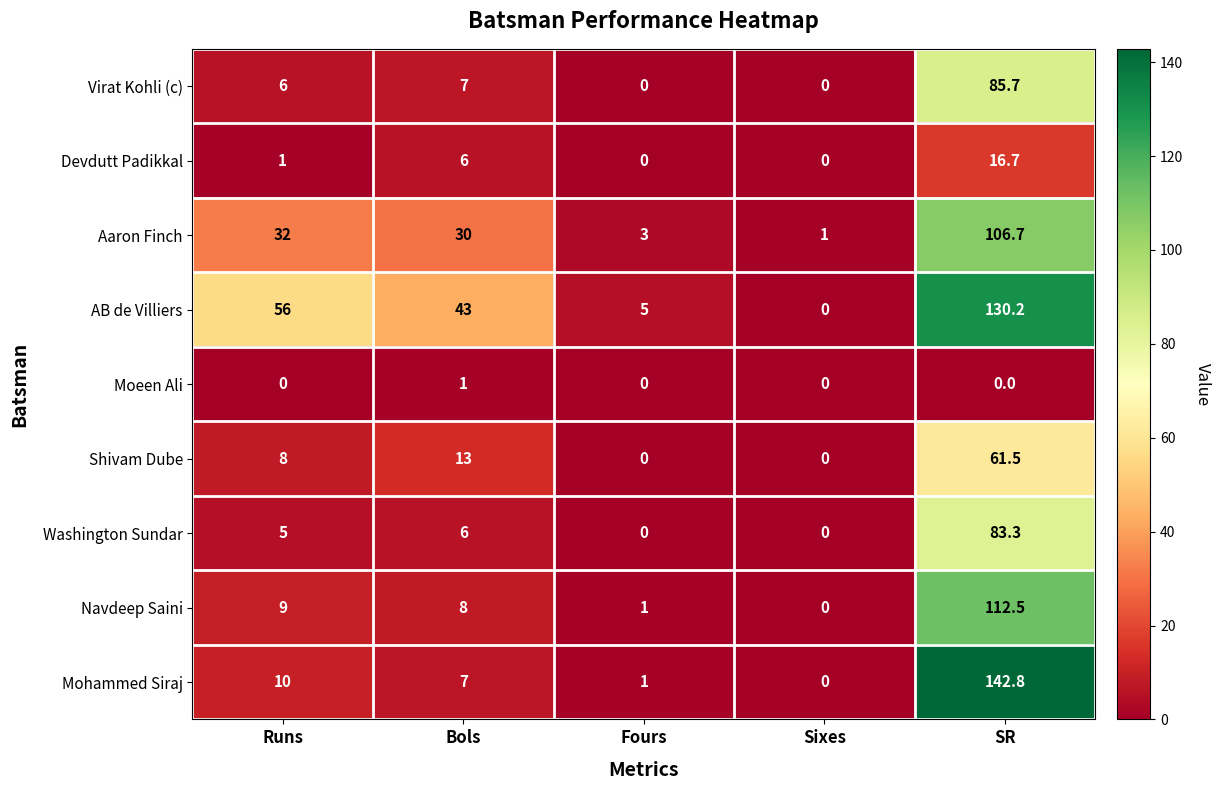

How many values in the Navdeep Saini series are below 8?

2